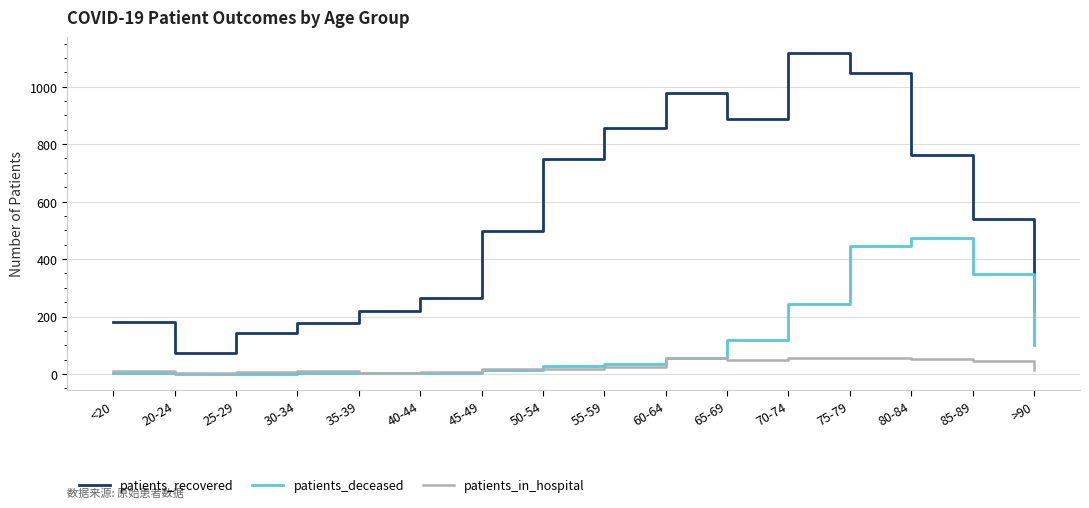

True or false: patients_recovered has a value of 1048 at 75-79.

True